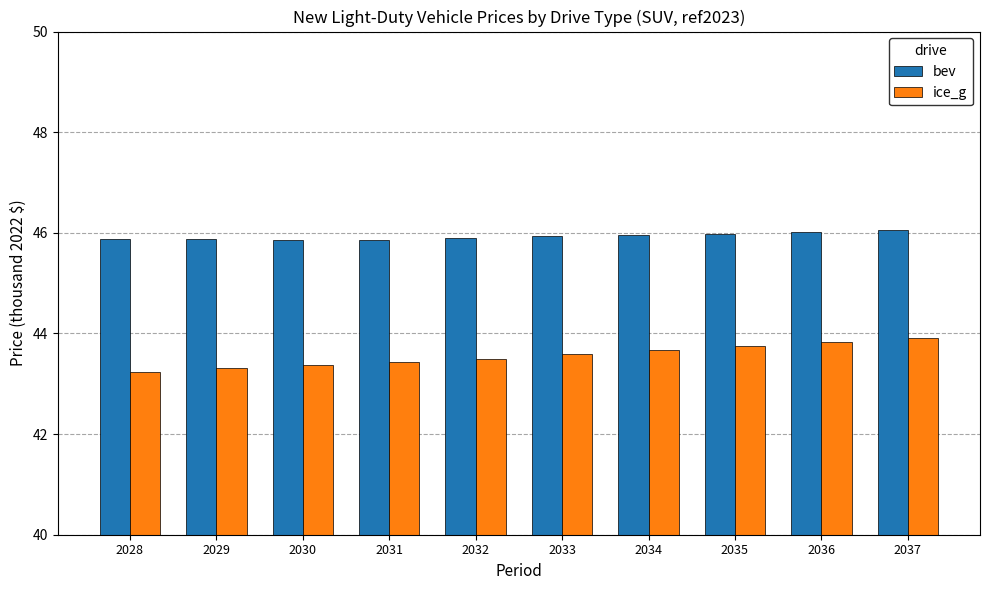

Which series has the widest spread of values?

ice_g